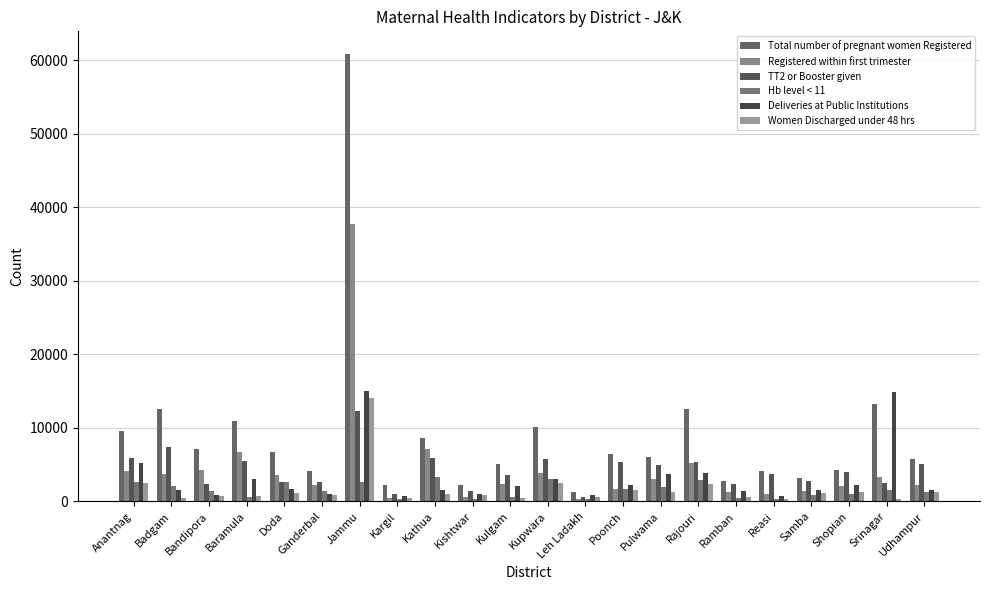

Reading left to right, extract all data points from this chart.

Total number of pregnant women Registered: 9613	12519	7141	10962	6683	4199	60921	2292	8587	2298	5128	10130	1329	6471	6110	12554	2723	4170	3191	4326	13191	5817
Registered within first trimester: 4090	3744	4236	6709	3612	2290	37744	499	7153	572	2390	3871	386	1744	2985	5282	1300	971	1404	2047	3282	2298
TT2 or Booster given: 5931	7398	2406	5503	2603	2629	12328	962	5851	1420	3624	5761	655	5357	4931	5333	2334	3732	2843	3955	2571	5078
Hb level < 11: 2590	2112	1478	546	2630	1419	2650	266	3276	347	562	2988	293	1744	1893	2905	410	308	933	1024	1484	1280
Deliveries at Public Institutions: 5195	1552	836	3041	1749	999	15079	716	1567	982	2125	3060	814	2227	3719	3823	1370	689	1555	2261	14888	1529
Women Discharged under 48 hrs: 2460	437	736	759	1122	821	14037	395	1037	829	479	2562	582	1540	1318	2318	597	379	1111	1258	260	1275